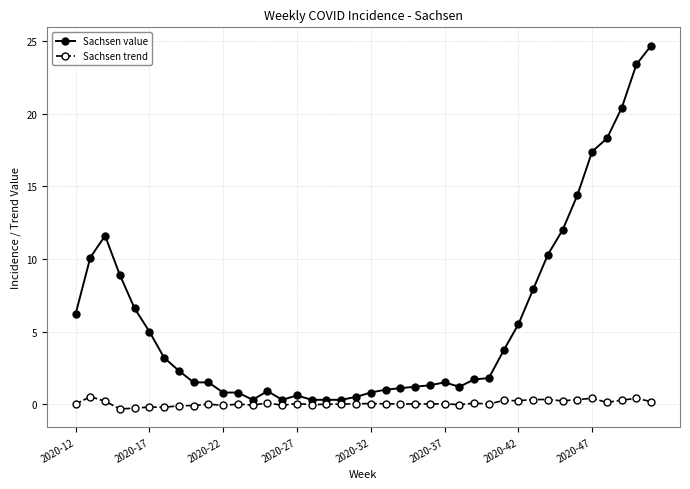

True or false: Sachsen value and Sachsen trend cross at least once.

False